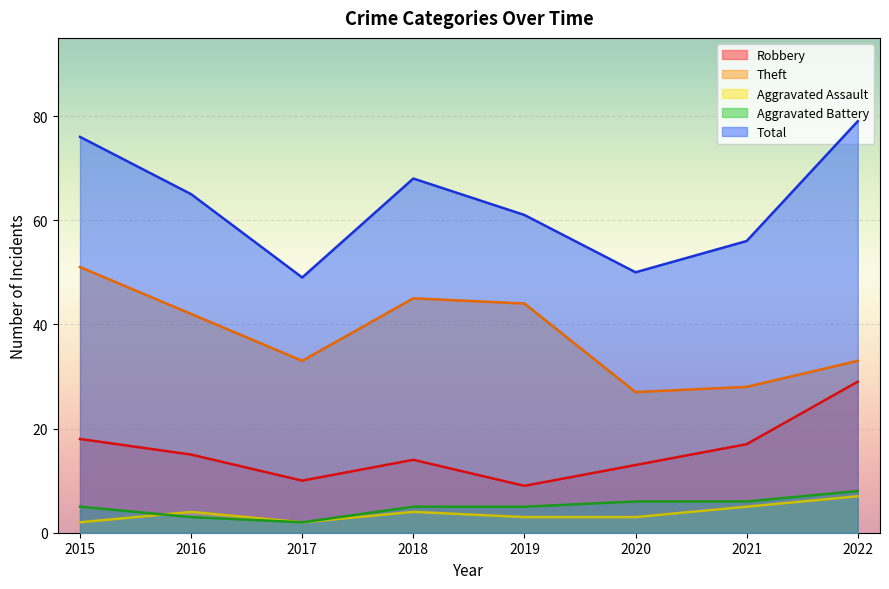

What is the average value of the Aggravated Assault series?

4